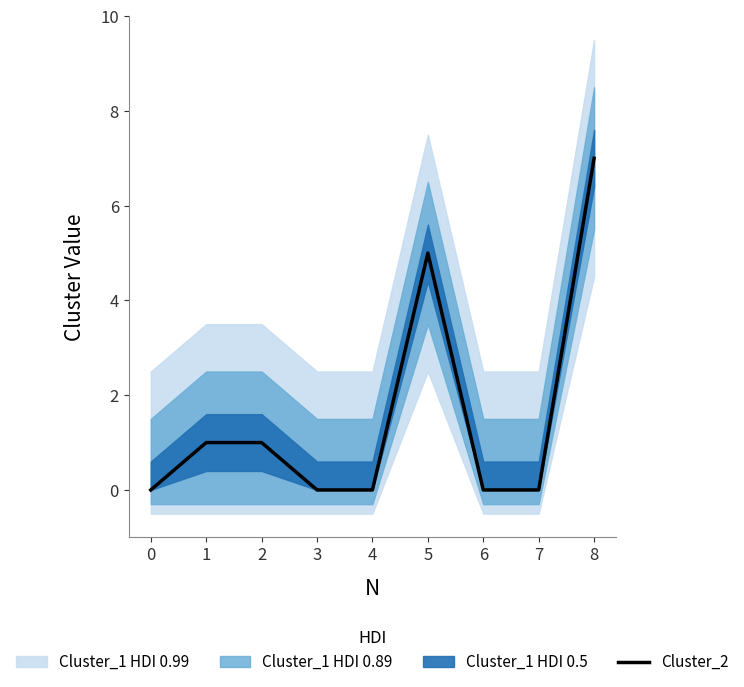

List the labels in order of value, smallest first.

0, 3, 4, 6, 7, 1, 2, 5, 8